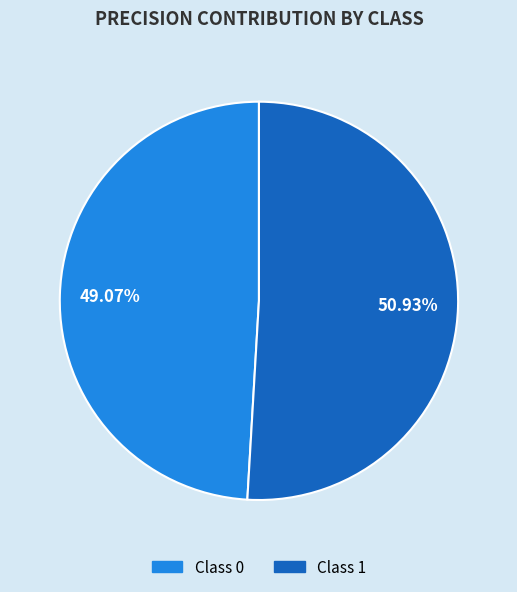

Is there a majority slice in this chart?

Yes